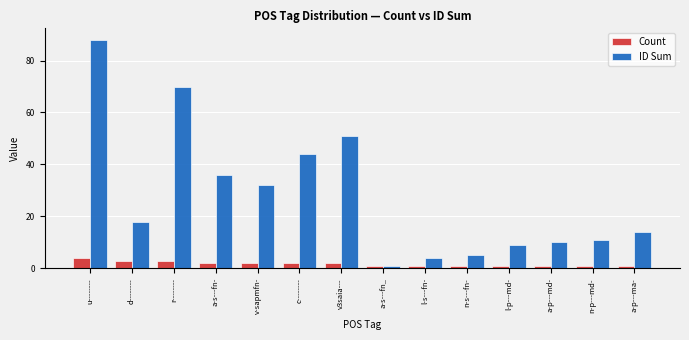

Between d-------- and v-sapmfn-, which series saw the biggest shift?

ID Sum